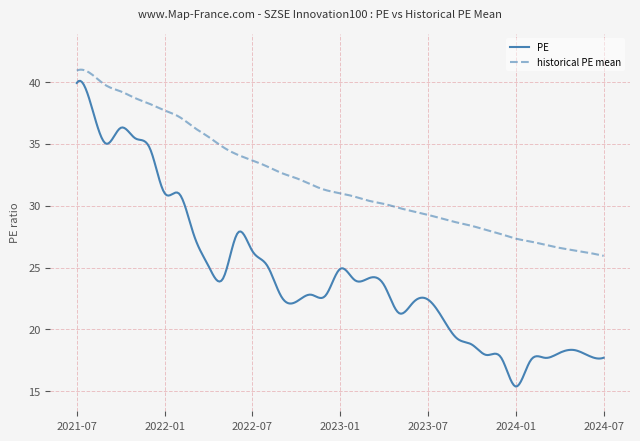

What are all the series names shown in the legend?

PE, historical PE mean